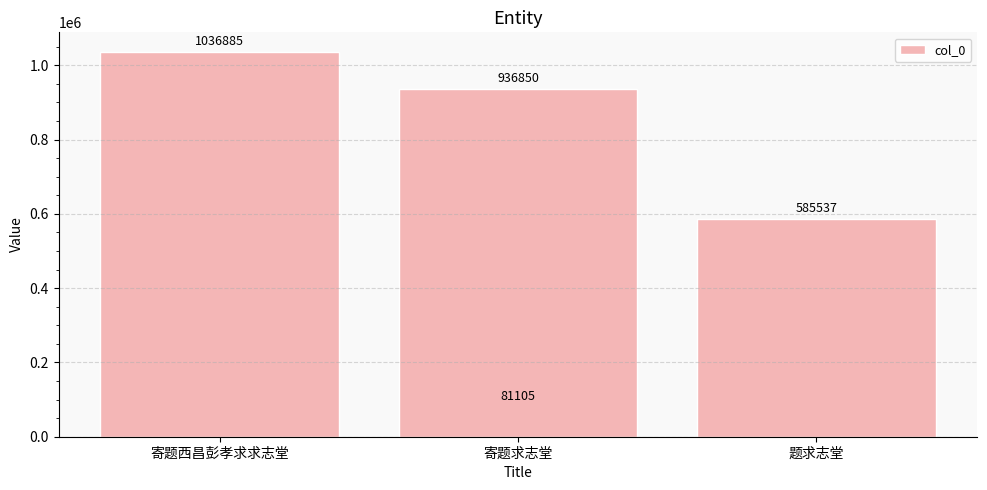

What is the maximum value shown in the chart?

1036885